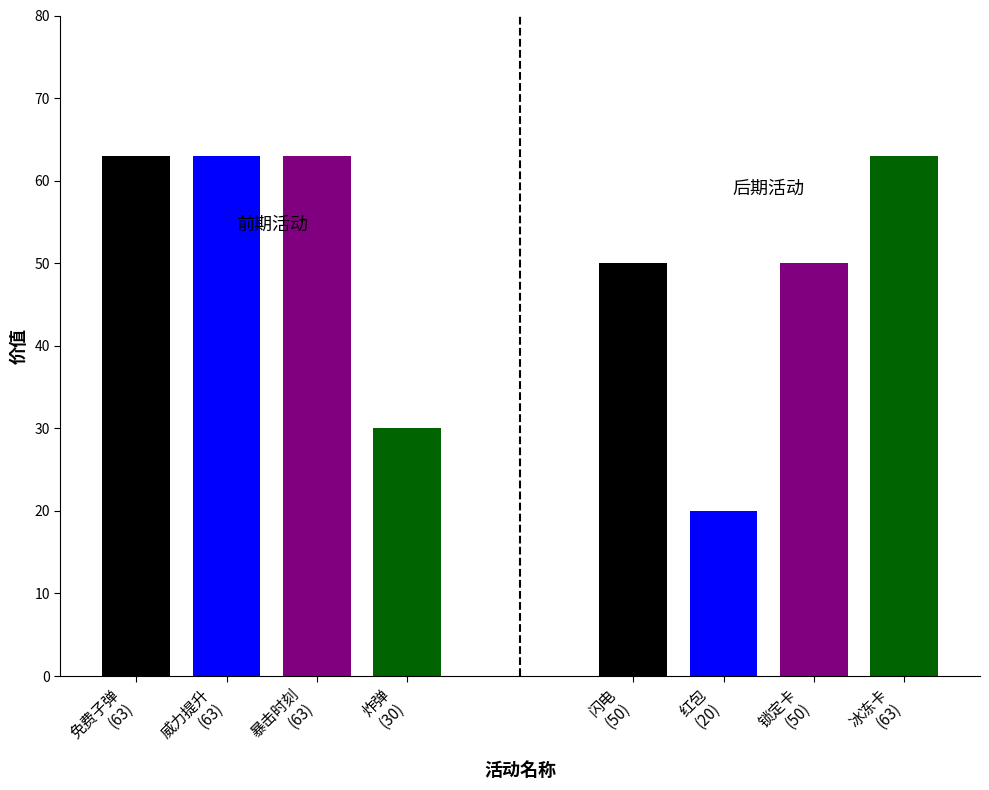

Reading right to left, transcribe all the data shown in this chart.

id|编号: 8	7	6	5	4	3	2	1
acti_type|活动类型: 4	1	4	5	4	3	2	1
show|显隐1显0隐: 0	0	0	1	1	0	0	0
enter_bag|掉落后是否进入背包: 0	0	0	0	0	0	0	0
value|价值: 63	50	20	50	30	63	63	63